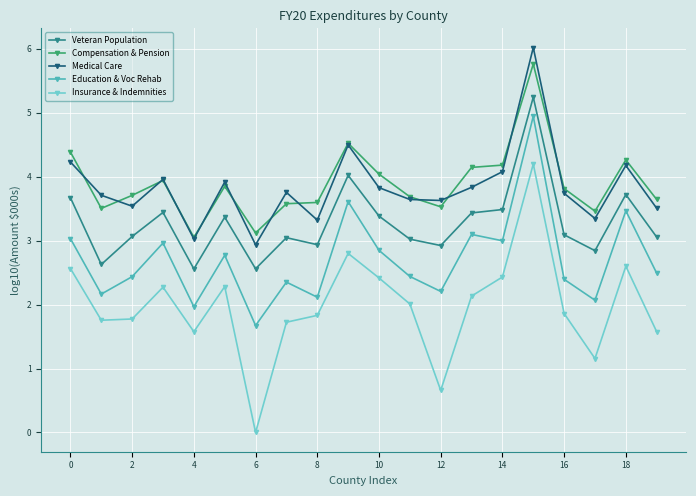

What is the value of the Insurance & Indemnities point at the 14th from the left?

2.1